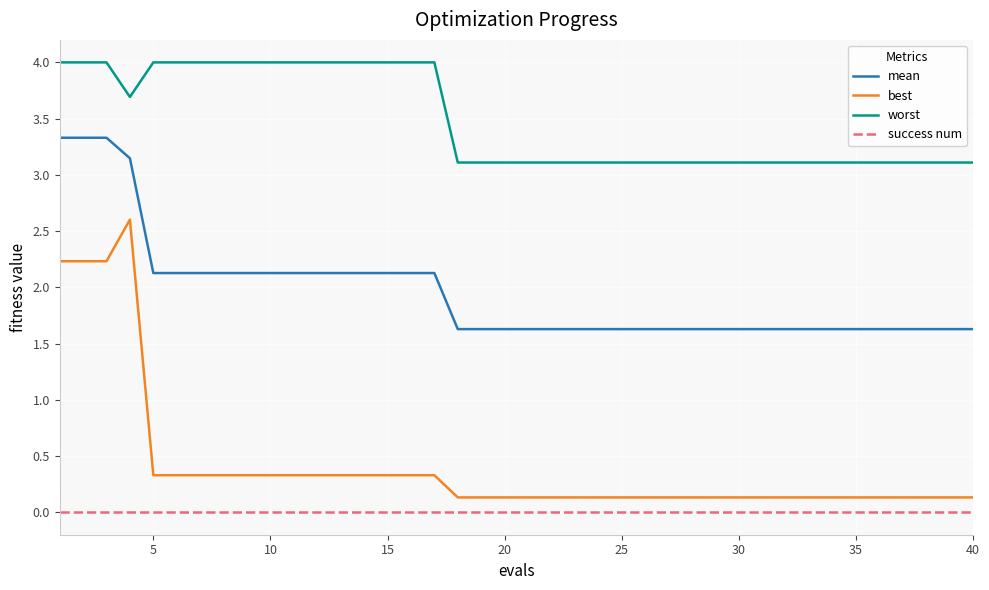

What is the difference between the maximum and minimum values in the best series?

2.5